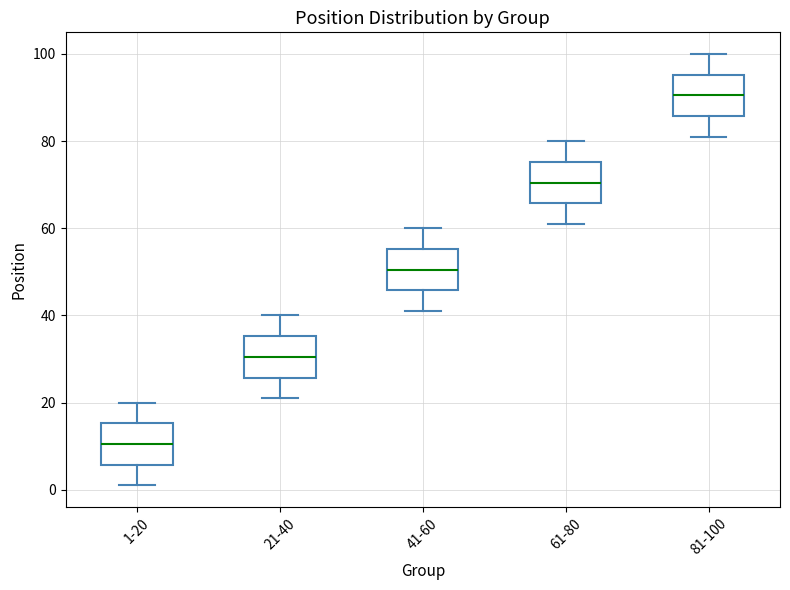

Reading left to right, read every box against the y-axis: the position of its median line, the range the box covers, and the ends of its whiskers. The values are not printed on the chart, so give them approximately, as read against the axis.

1-20: median 10, box 6 to 16, whiskers 2 to 20
21-40: median 30, box 26 to 36, whiskers 22 to 40
41-60: median 50, box 46 to 56, whiskers 42 to 60
61-80: median 70, box 66 to 76, whiskers 62 to 80
81-100: median 90, box 86 to 96, whiskers 82 to 100